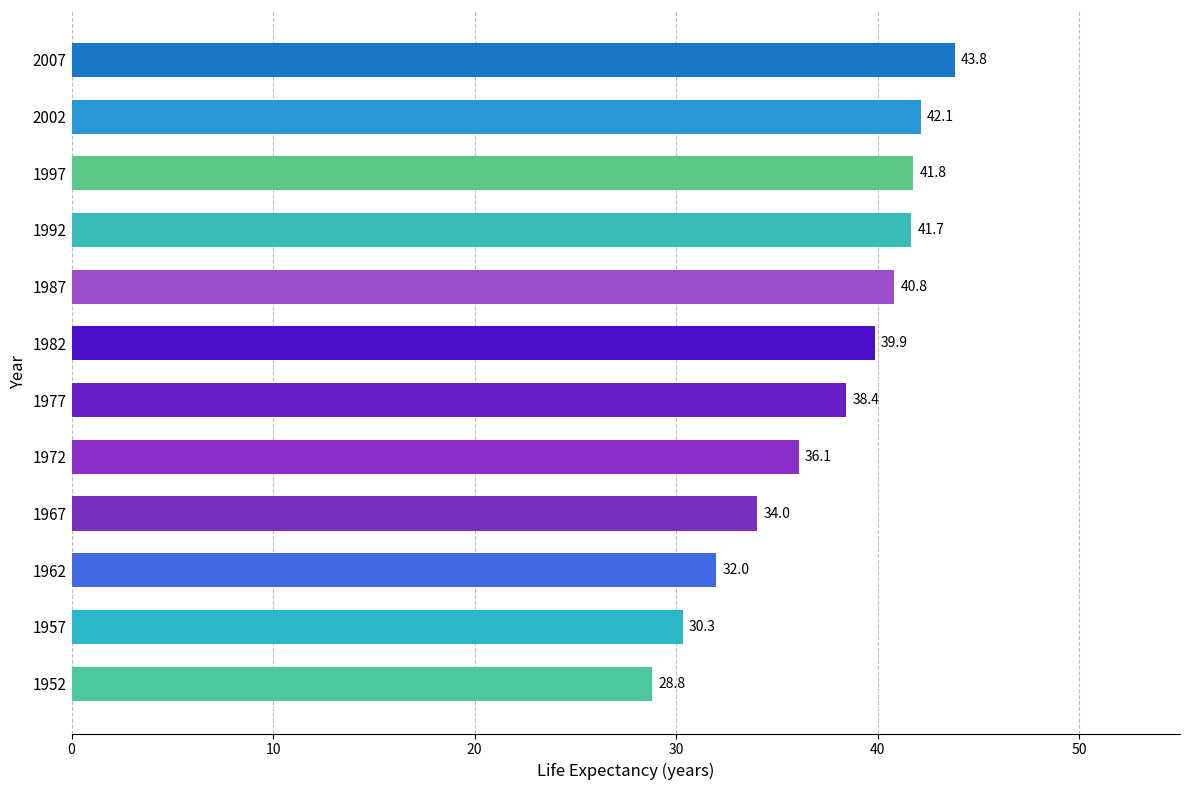

Rank the categories by value from highest to lowest.

2007, 2002, 1997, 1992, 1987, 1982, 1977, 1972, 1967, 1962, 1957, 1952